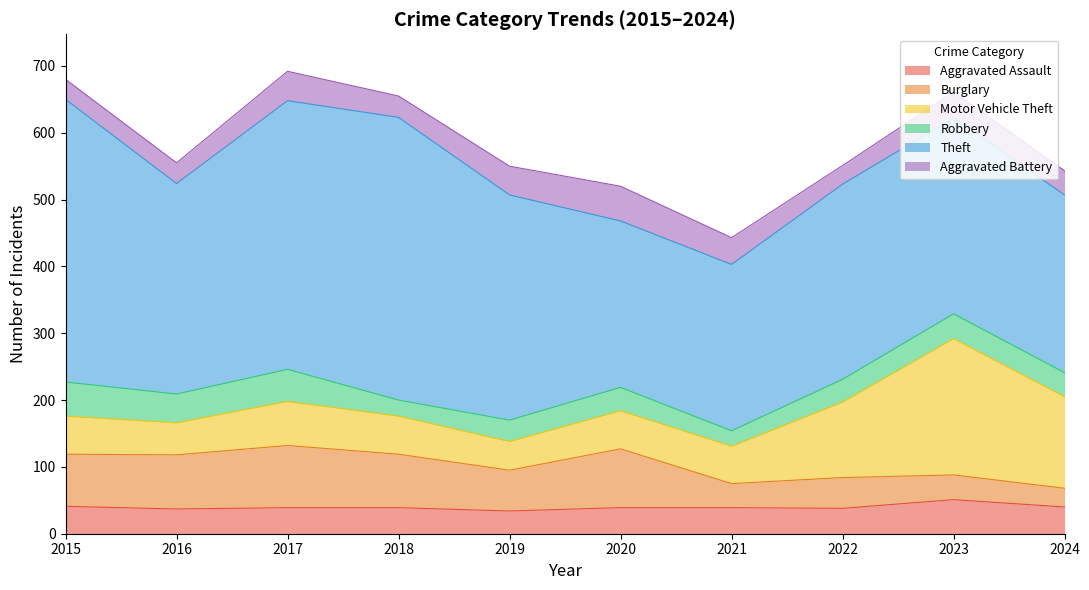

At which category does Aggravated Assault reach its first local valley?

2016